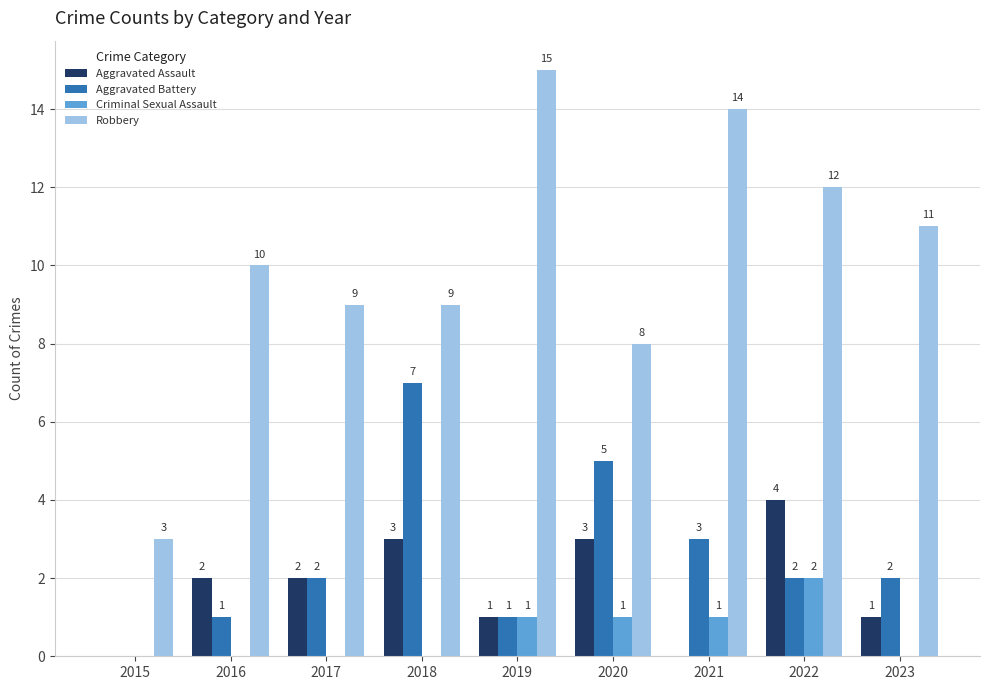

What is the maximum value shown in the chart?

15